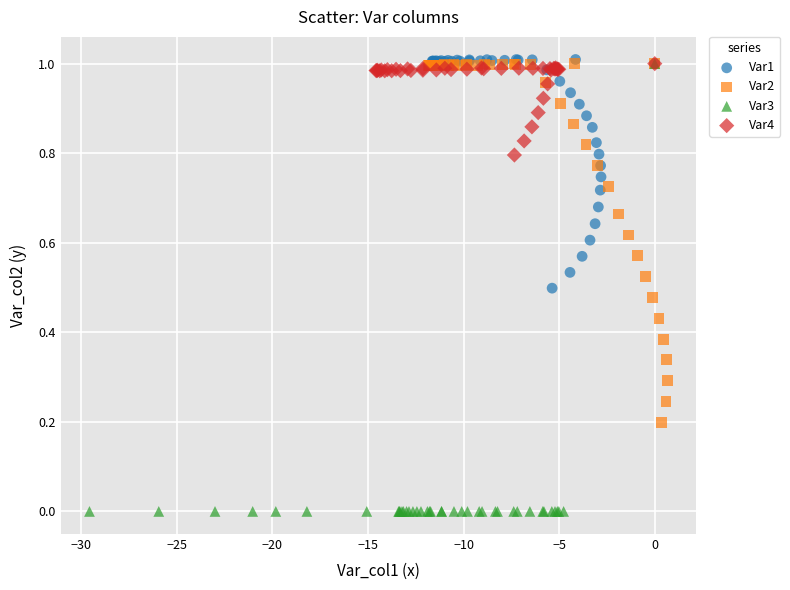

Which series reaches the minimum Y coordinate?

Var3